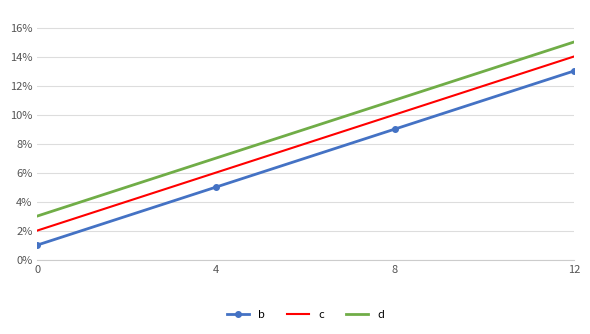

At how many categories does at least one series exceed 4?

3